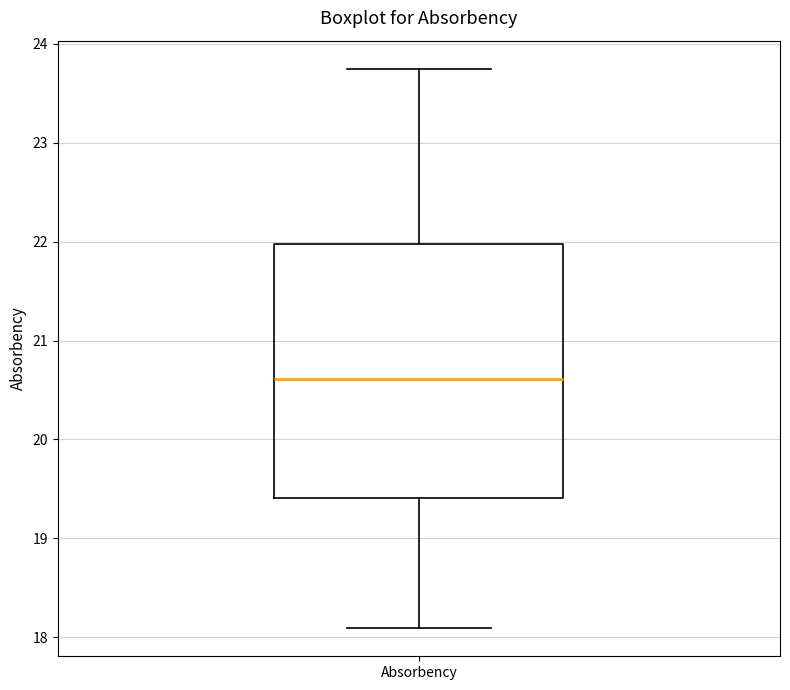

Transcribe this box plot: give where the median line is, the range the box spans, and where the two whiskers end, as read against the y-axis. The values are not printed on the chart, so give them approximately, as read against the axis.

median 20.6, box 19.4 to 22.0, whiskers 18.1 to 23.8